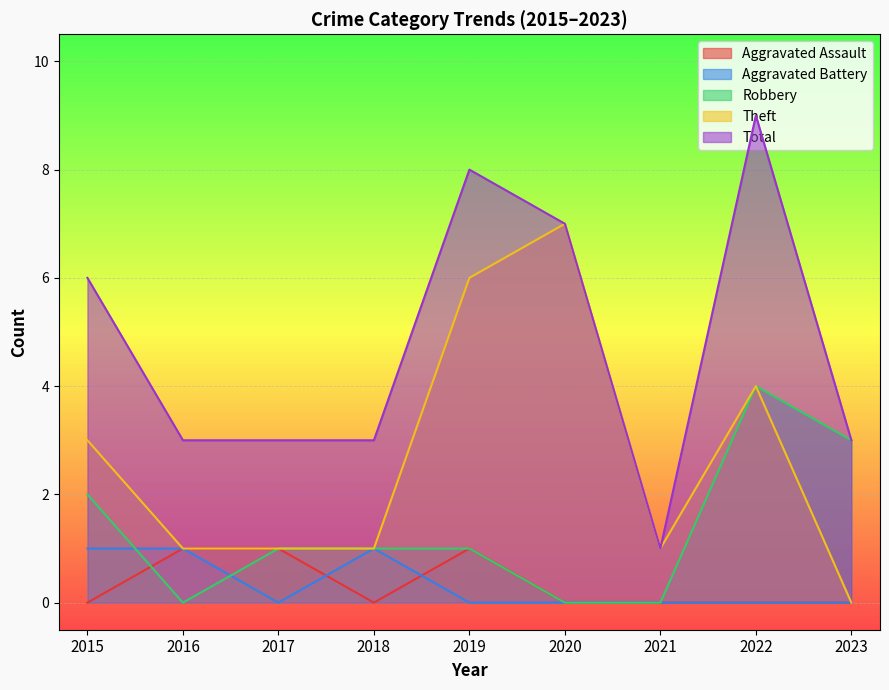

True or false: Robbery has a value of -2 at 2021.

False